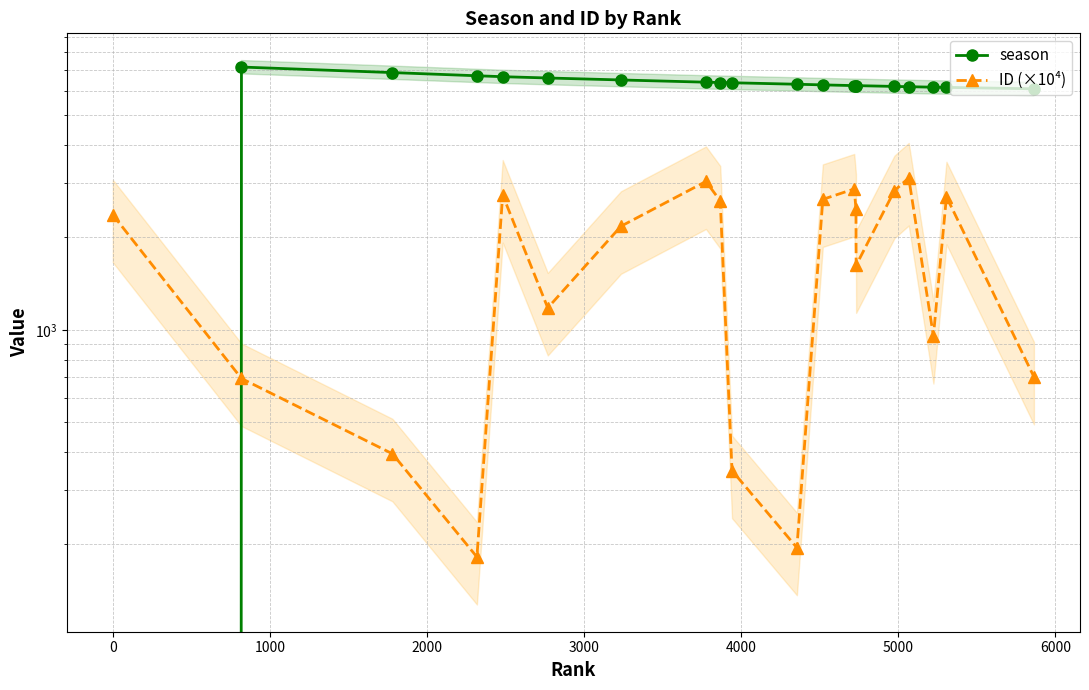

What is the value of the season point at the 6th from the left?

6606.0